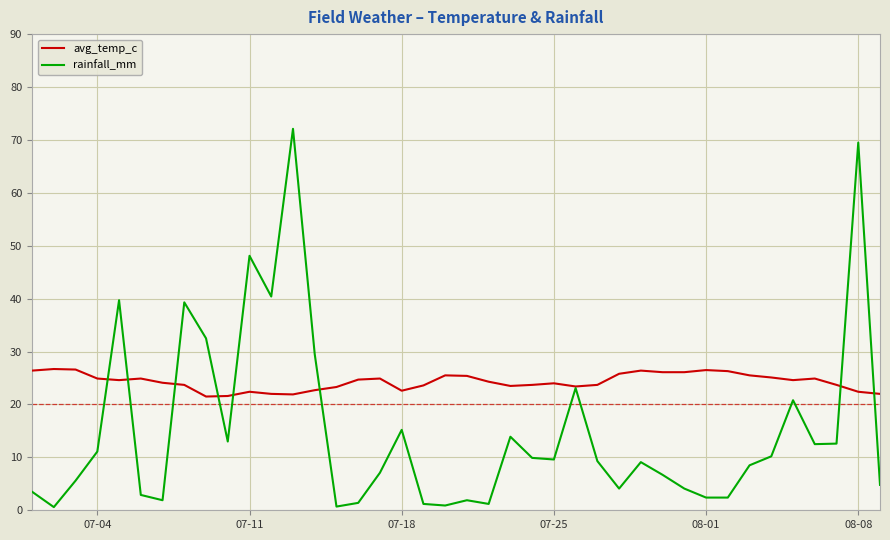

Which series has the largest range (max minus min)?

rainfall_mm